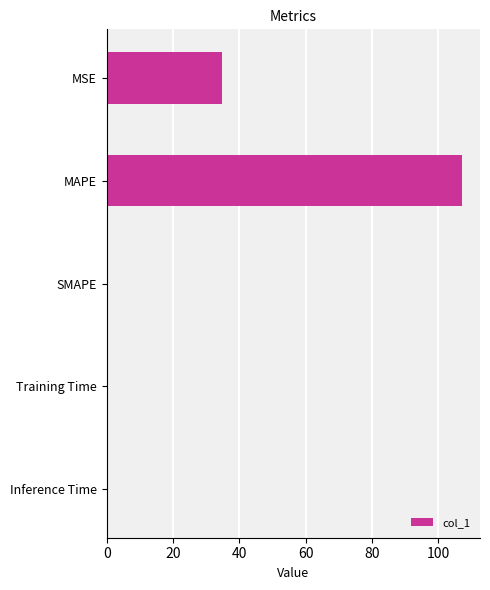

What is the maximum value shown in the chart?

107.3